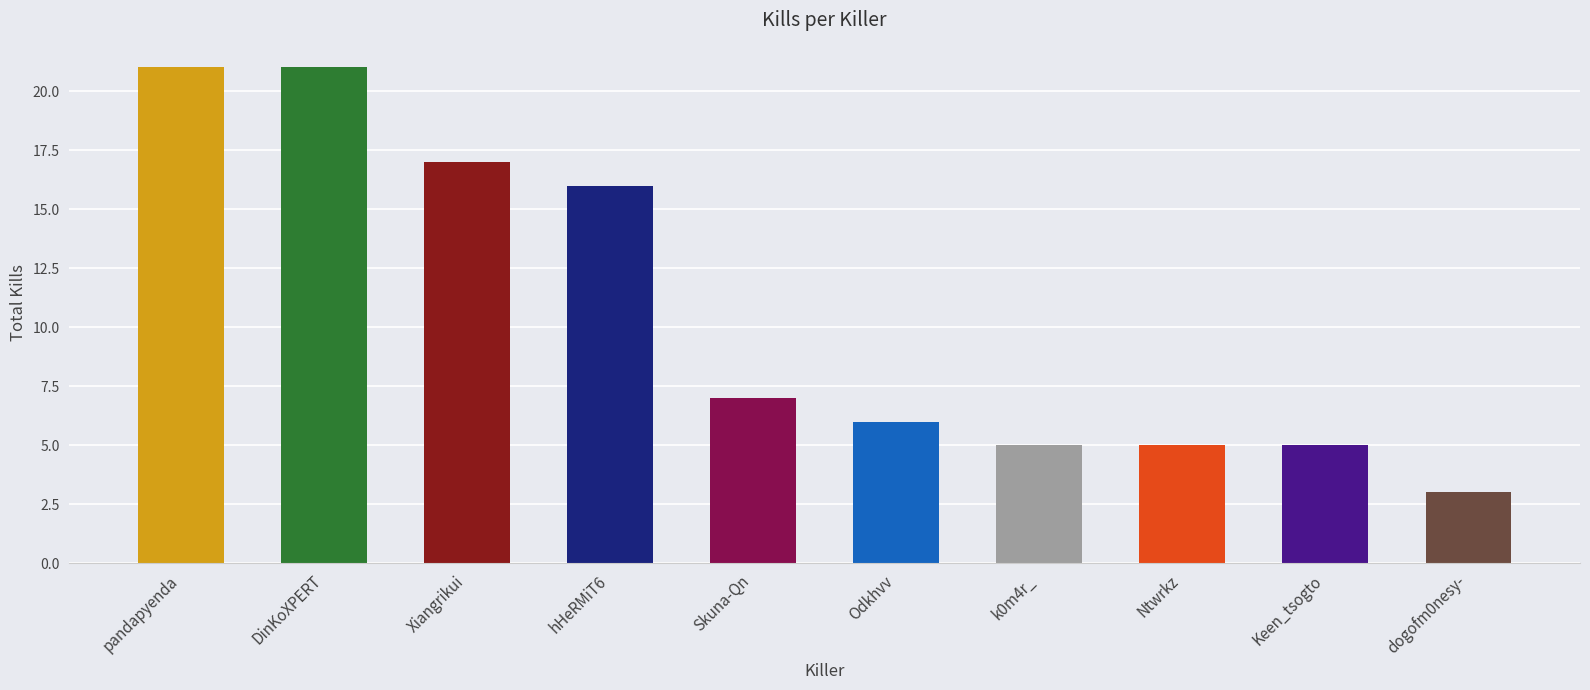

What is the label of the 5th bar from the left?

Skuna-Qn